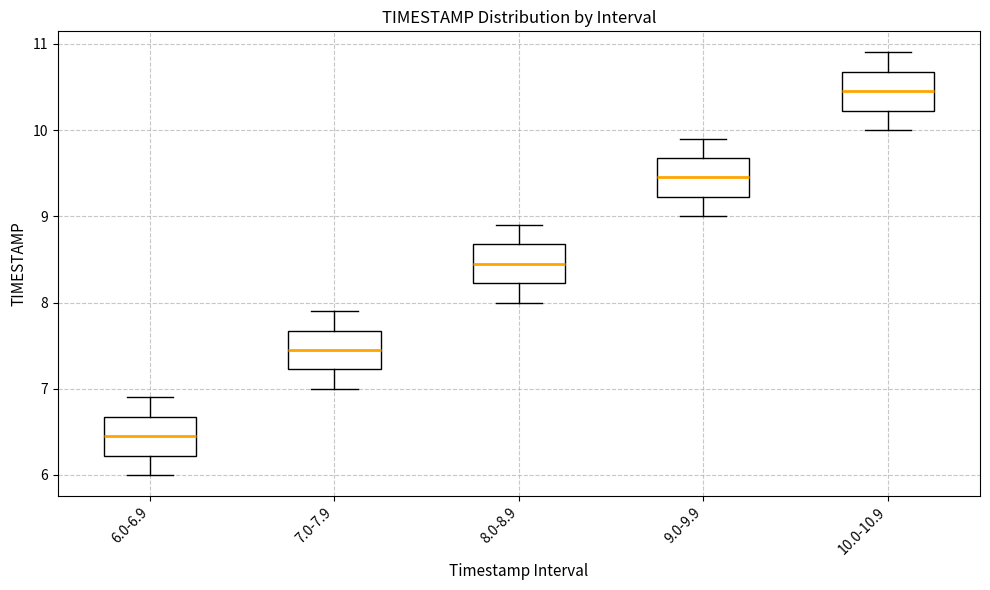

Reading left to right, read every box against the y-axis: the position of its median line, the range the box covers, and the ends of its whiskers. The values are not printed on the chart, so give them approximately, as read against the axis.

6.0-6.9: median 6.5, box 6.2 to 6.7, whiskers 6.0 to 6.9
7.0-7.9: median 7.5, box 7.2 to 7.7, whiskers 7.0 to 7.9
8.0-8.9: median 8.5, box 8.2 to 8.7, whiskers 8.0 to 8.9
9.0-9.9: median 9.5, box 9.2 to 9.7, whiskers 9.0 to 9.9
10.0-10.9: median 10.5, box 10.2 to 10.7, whiskers 10.0 to 10.9